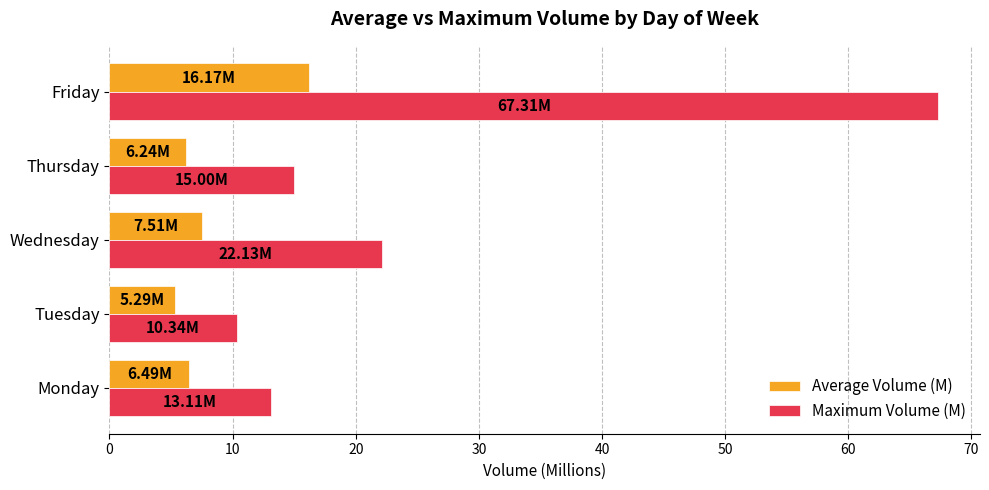

Rank the series by their average value, from highest to lowest.

Maximum Volume (M), Average Volume (M)